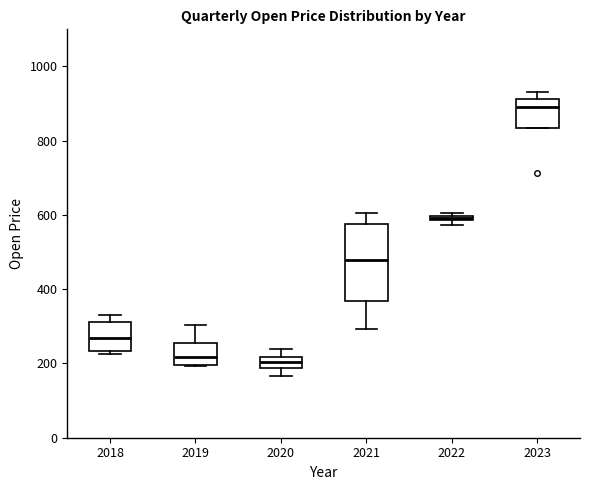

Comparing the boxes themselves (not the whiskers), which one is the tallest?

2021